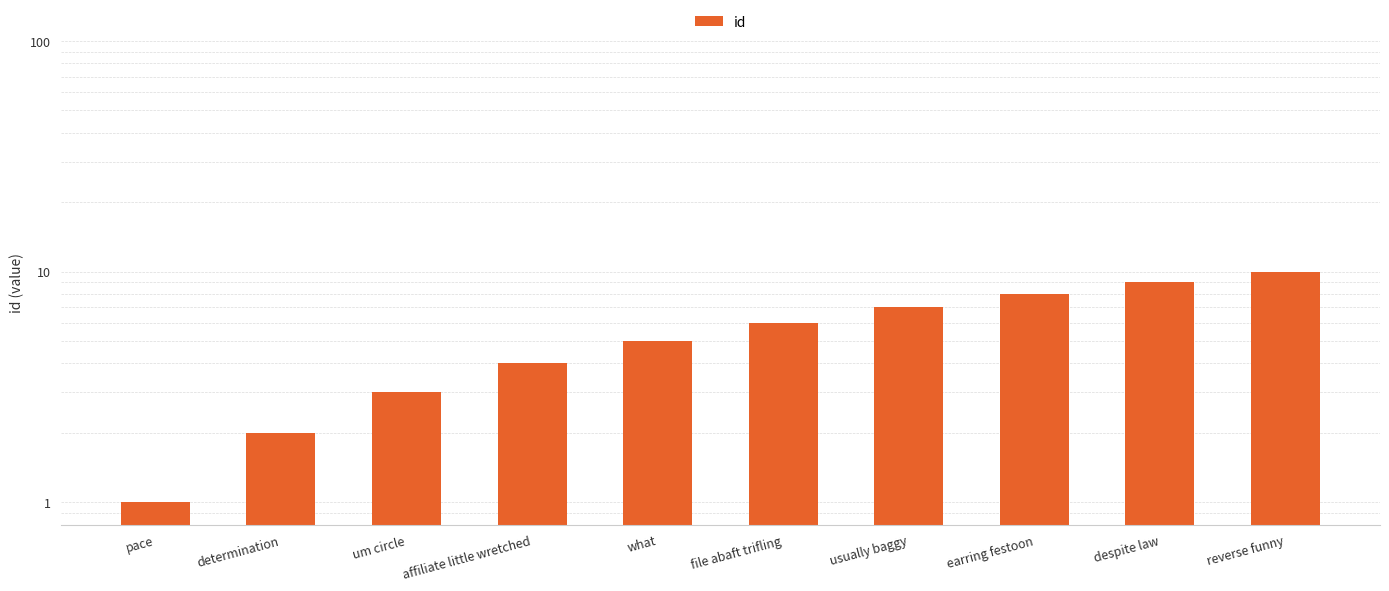

How many categories are shown in the chart?

10